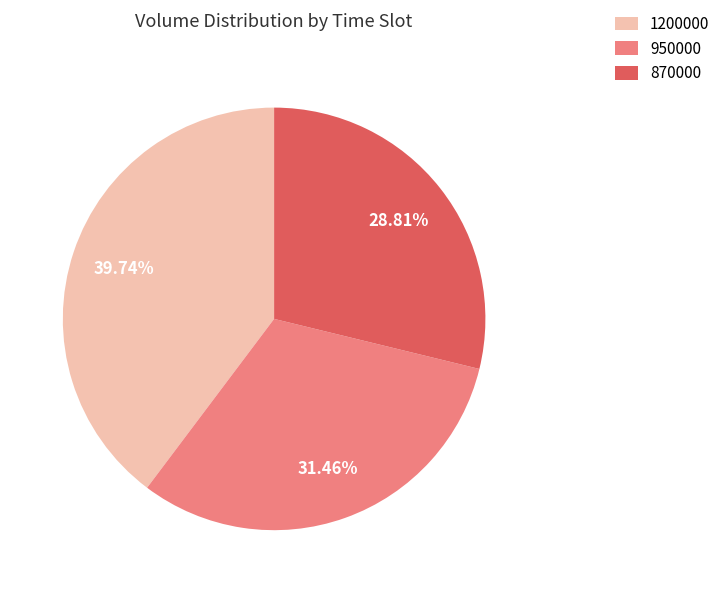

Does 950000 represent more than half of the total?

No